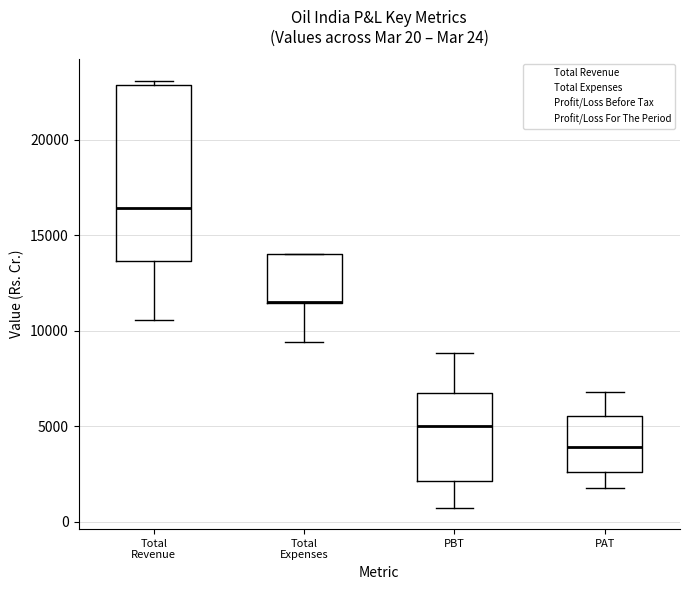

Which box is the tallest, from its lower edge to its upper edge?

Total Revenue